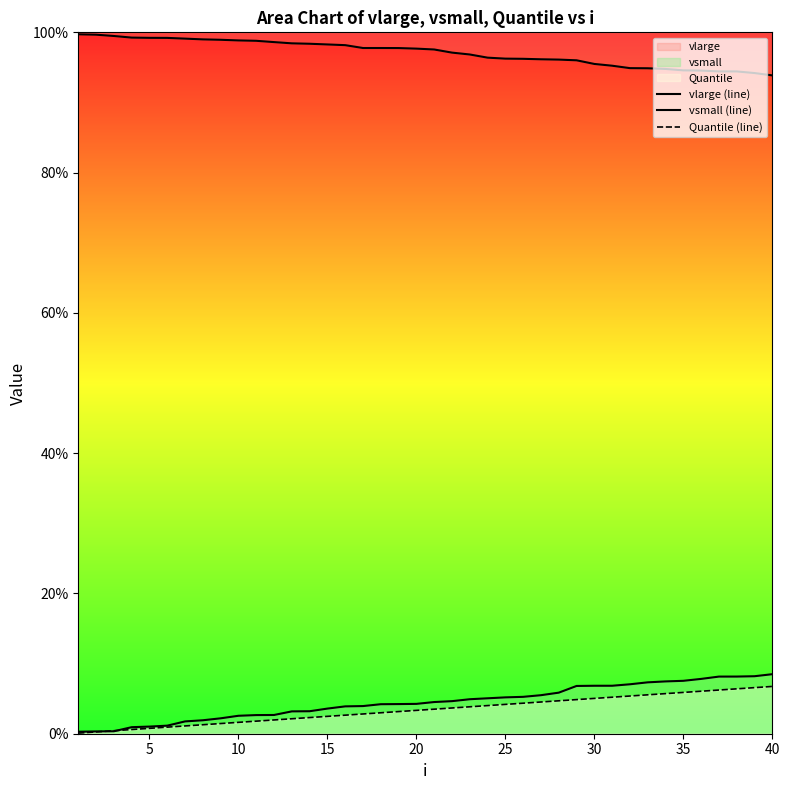

What are all the series names shown in the legend?

vlarge (line), vsmall (line), Quantile (line)